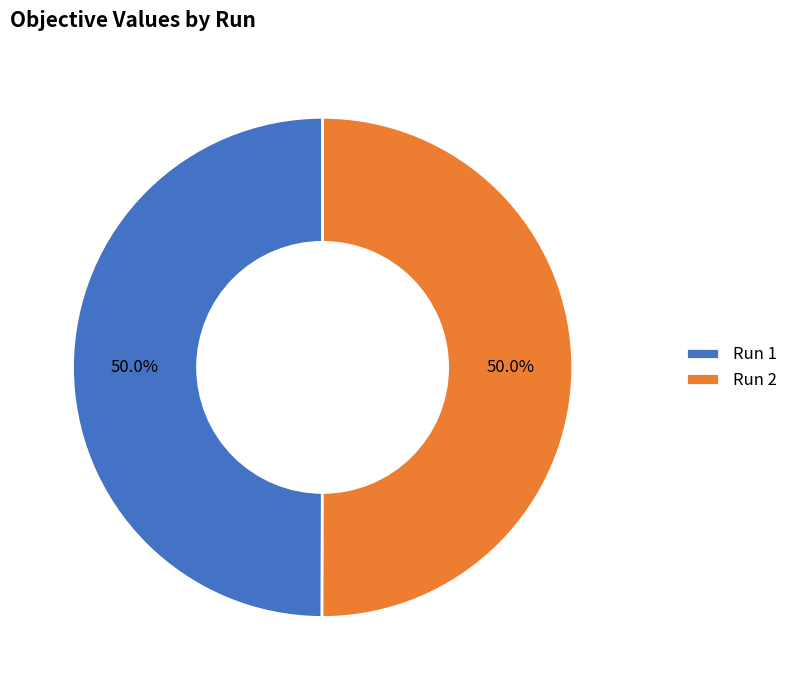

How many segments does this pie chart have?

2